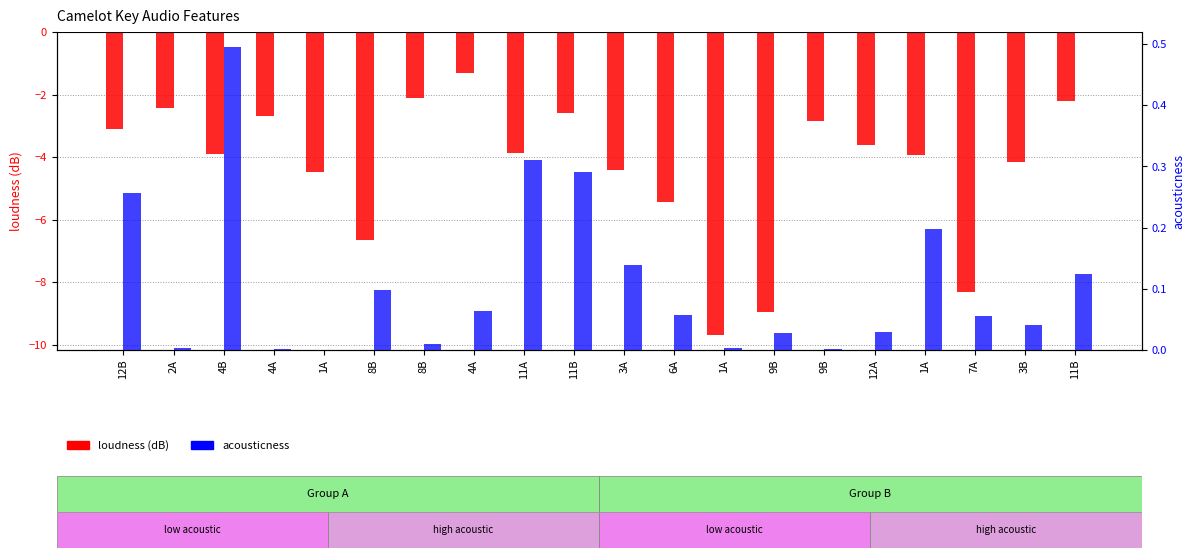

Rank the series by their maximum value, from highest to lowest.

acousticness, loudness